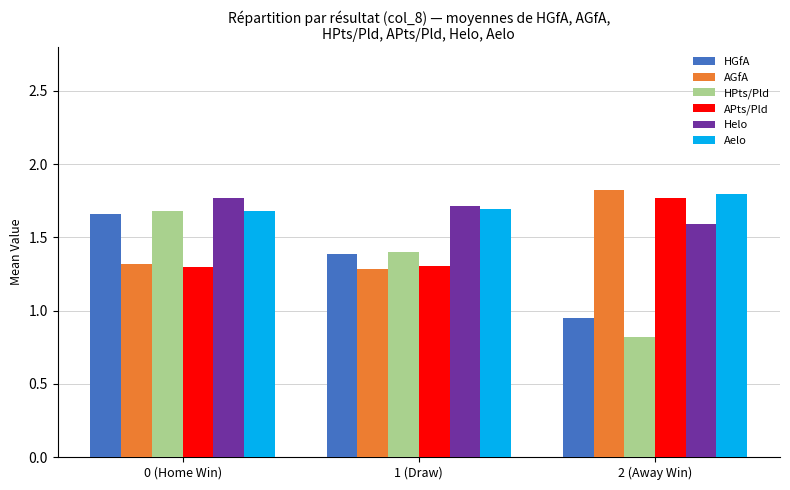

Between 0 (Home Win) and 2 (Away Win), which series saw the biggest shift?

HPts/Pld